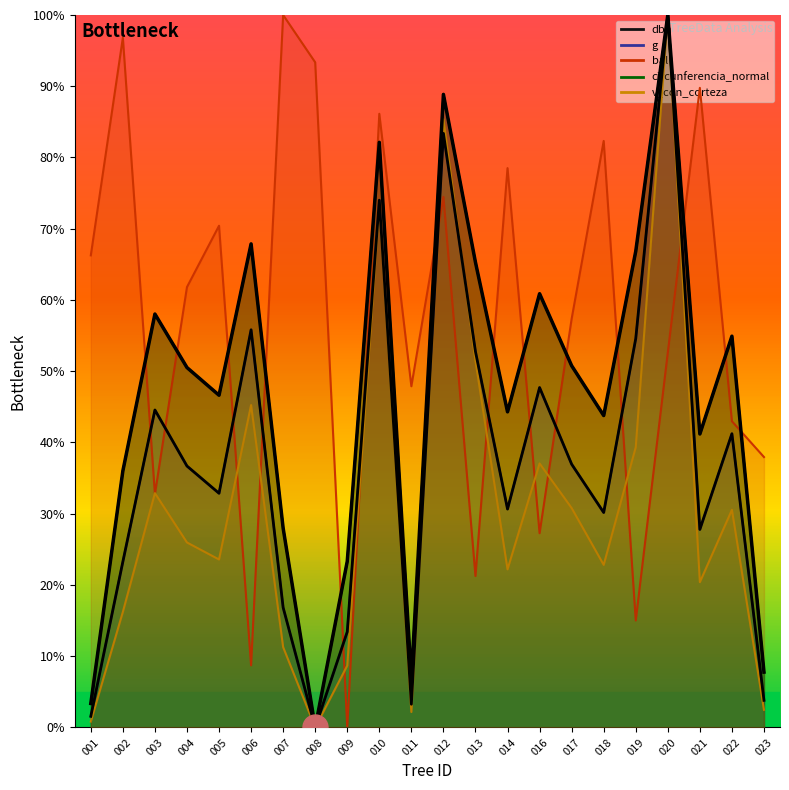

Which has a higher value, 252495003 or 252495010?

252495010